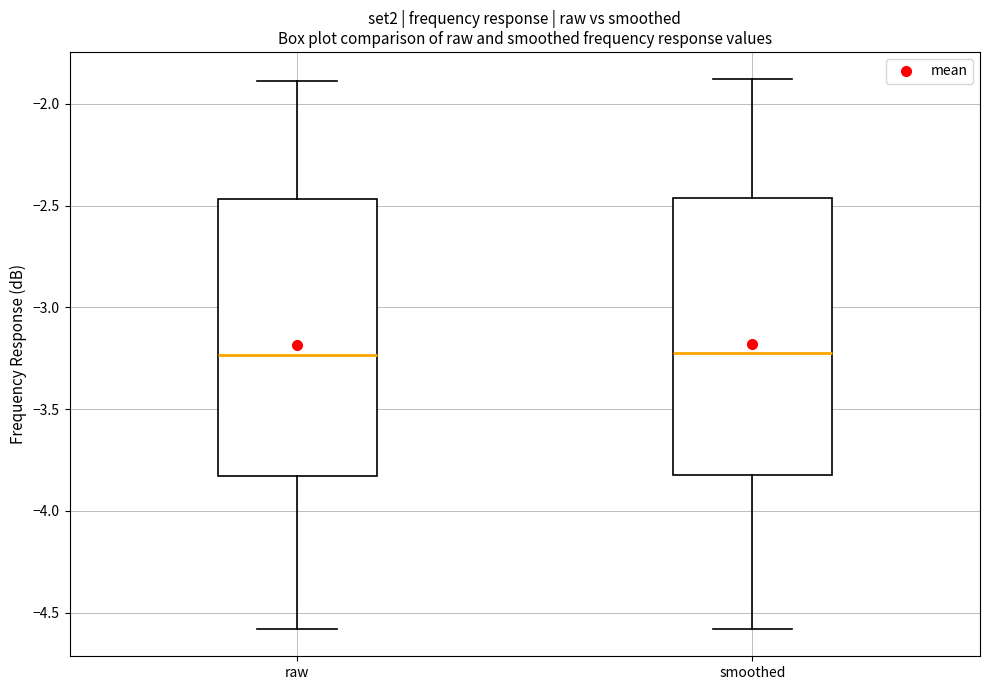

Where does the median line of the box for raw sit on the y-axis? The values are not printed on the chart, so give them approximately, as read against the axis.

-3.25